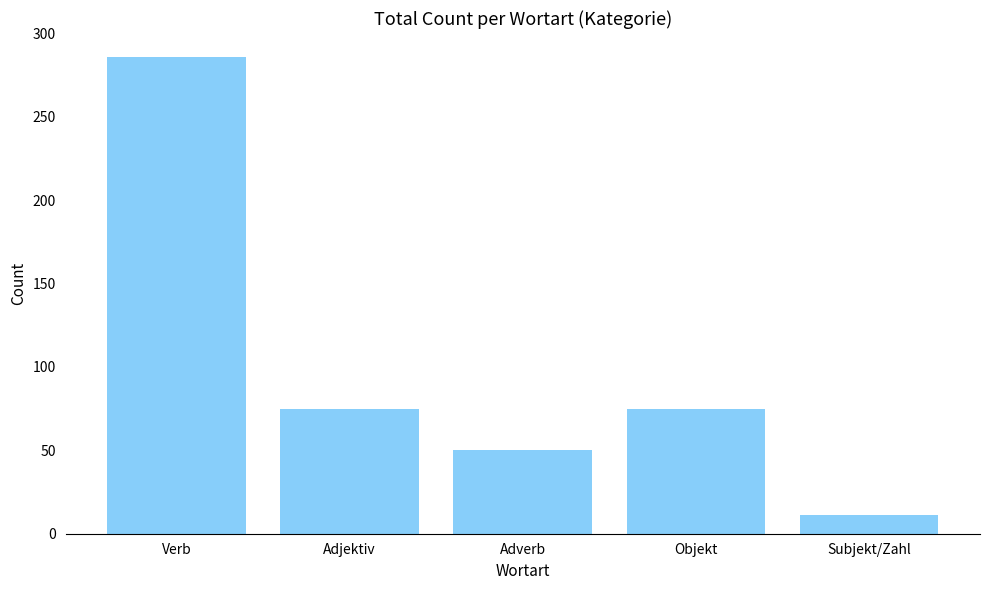

What is the difference between the values at Adverb and Subjekt/Zahl?

39